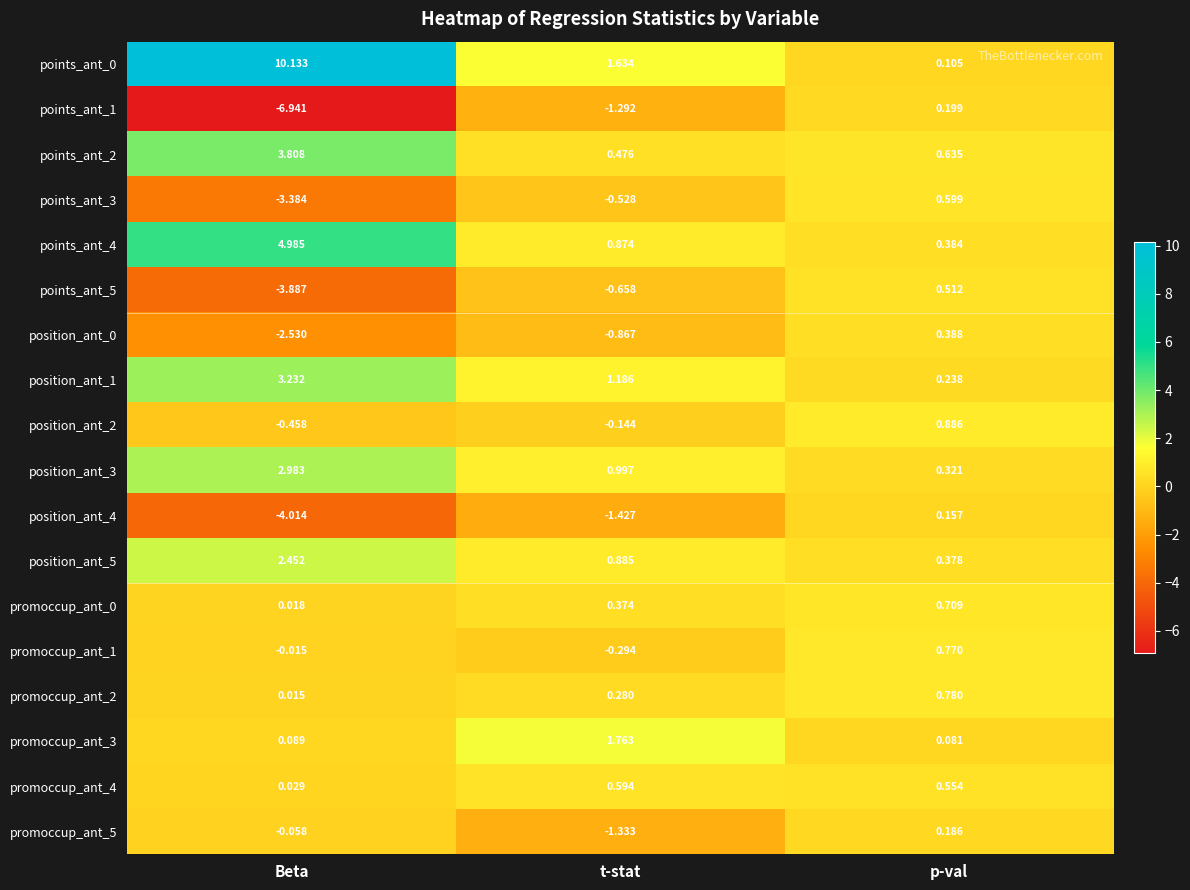

Where does the position_ant_4 series first go above -1?

p-val